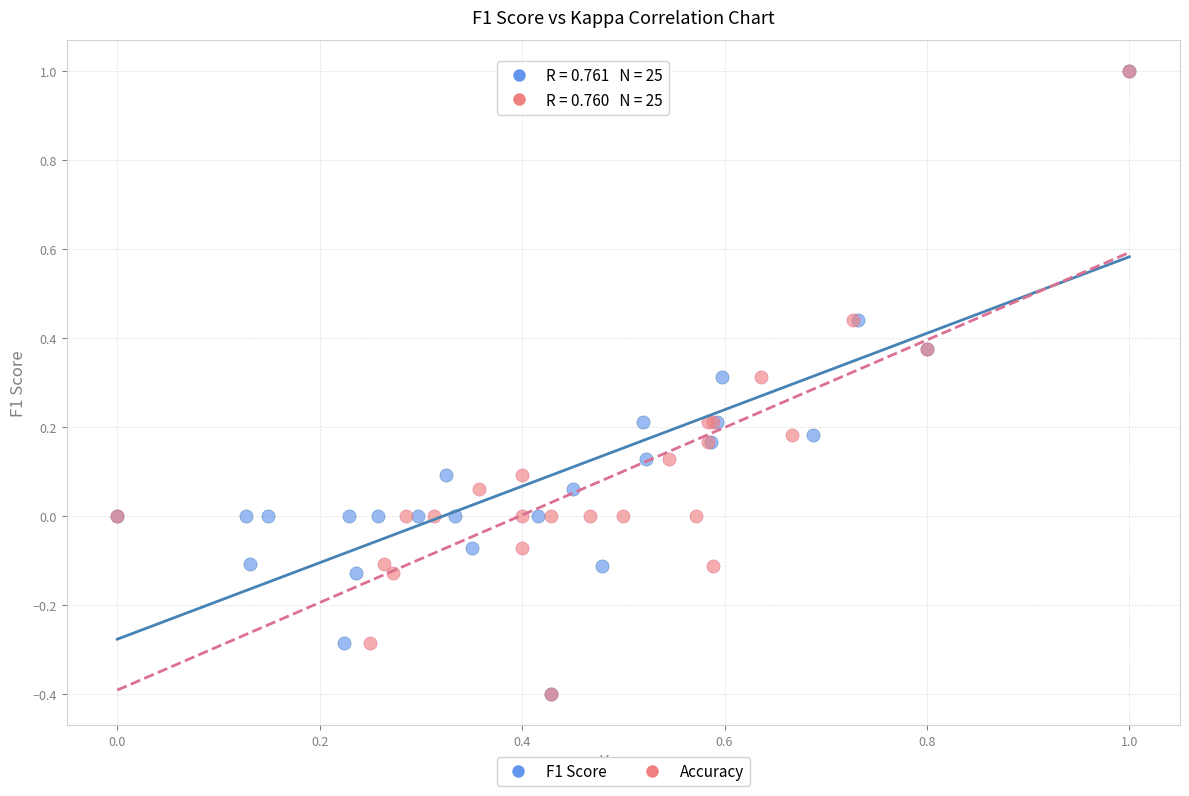

What are all the series names shown in the legend?

F1 Score, Accuracy